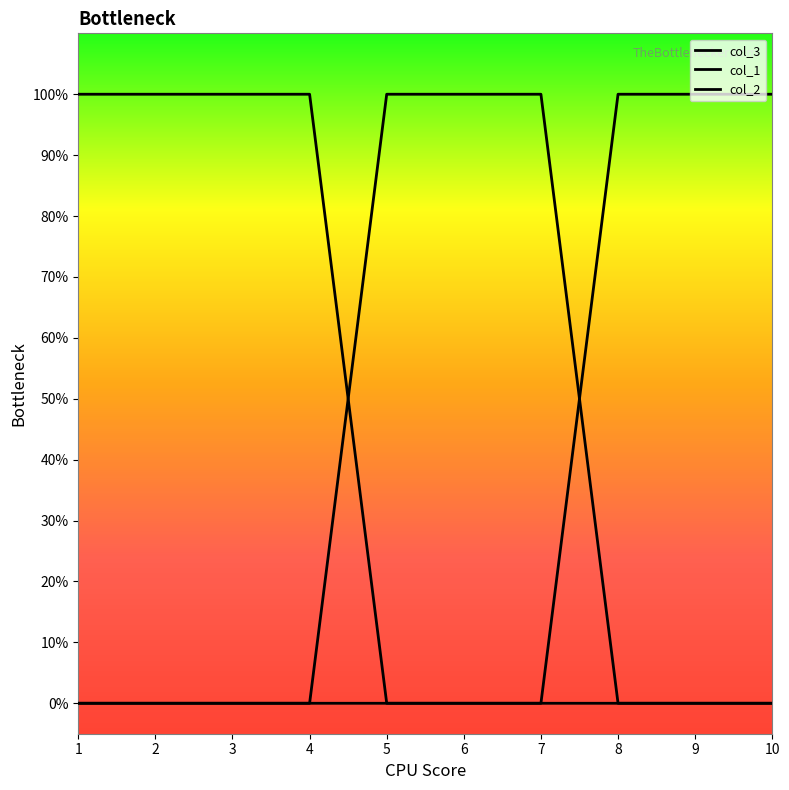

The value of col_3 at 1 is 0. True or false?

False